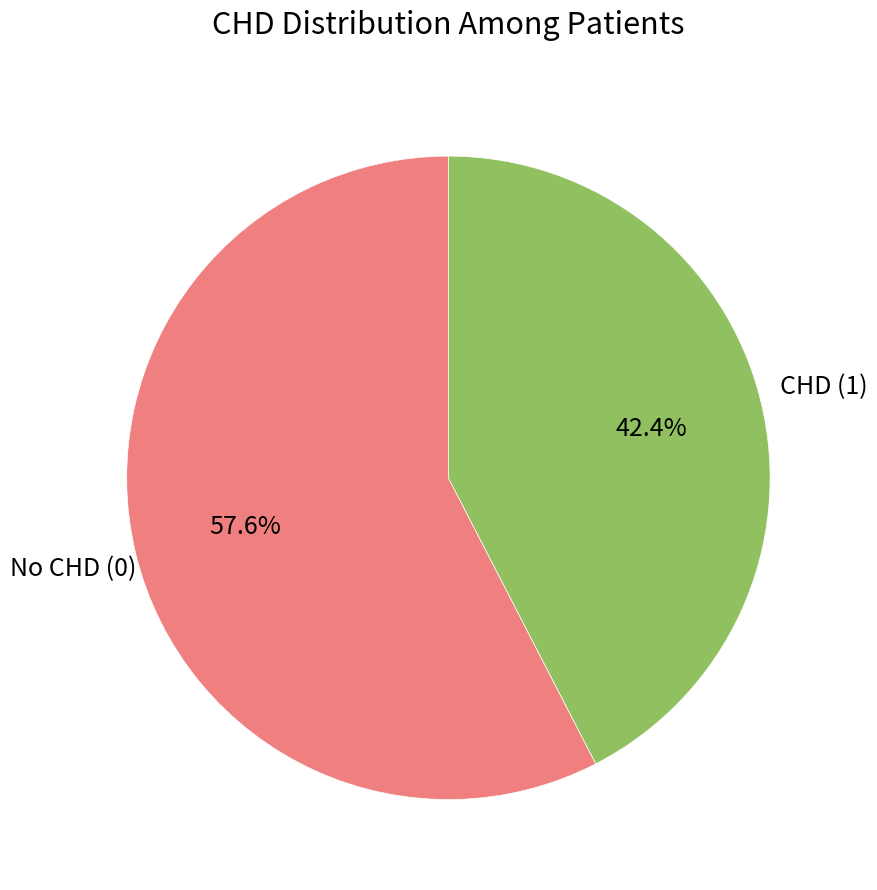

Is there a majority slice in this chart?

Yes